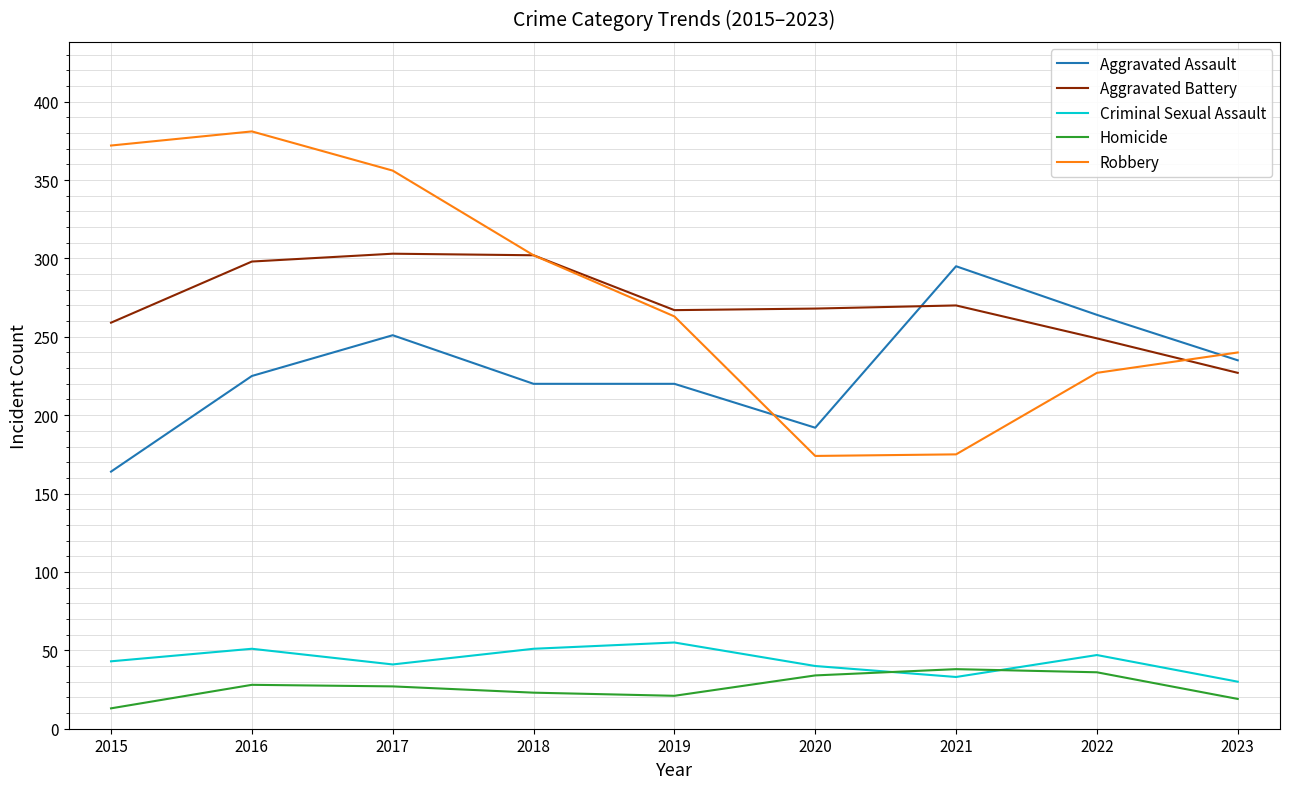

What is the approximate value of Homicide at 2021, to the nearest 5?

40